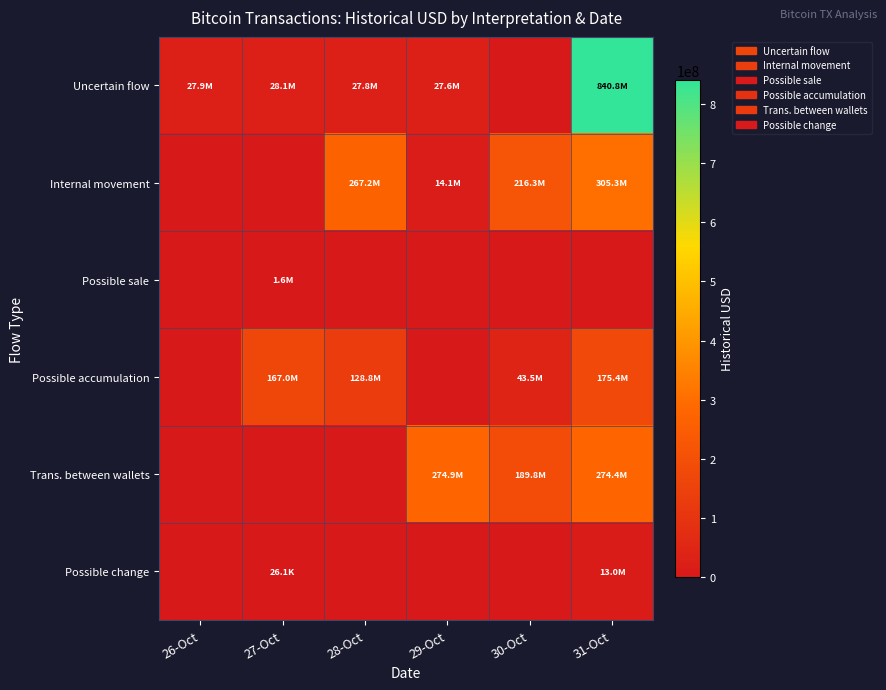

Which category has the lowest value across all series?

30-Oct